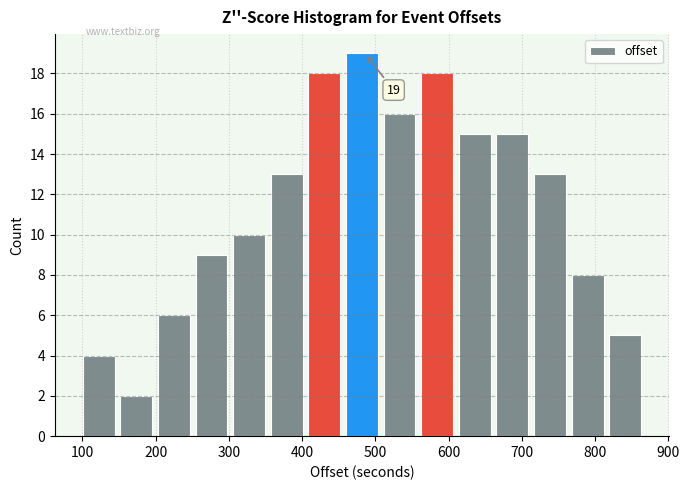

Which range on the x-axis has the tallest bar?

460 to 510